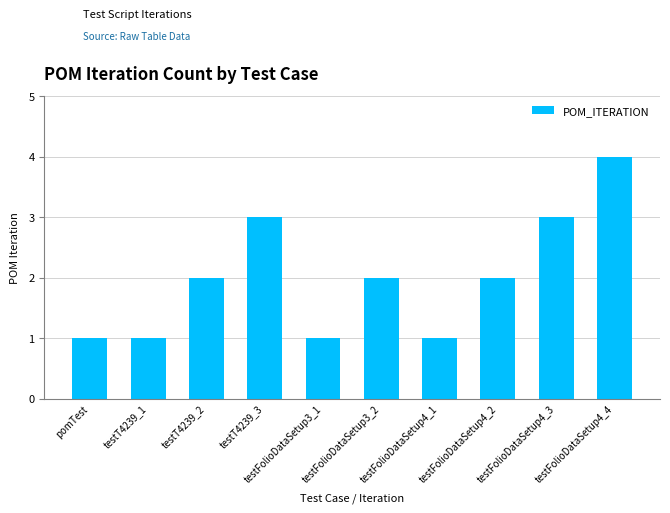

What is the label of the 8th bar from the right?

testT4239_2